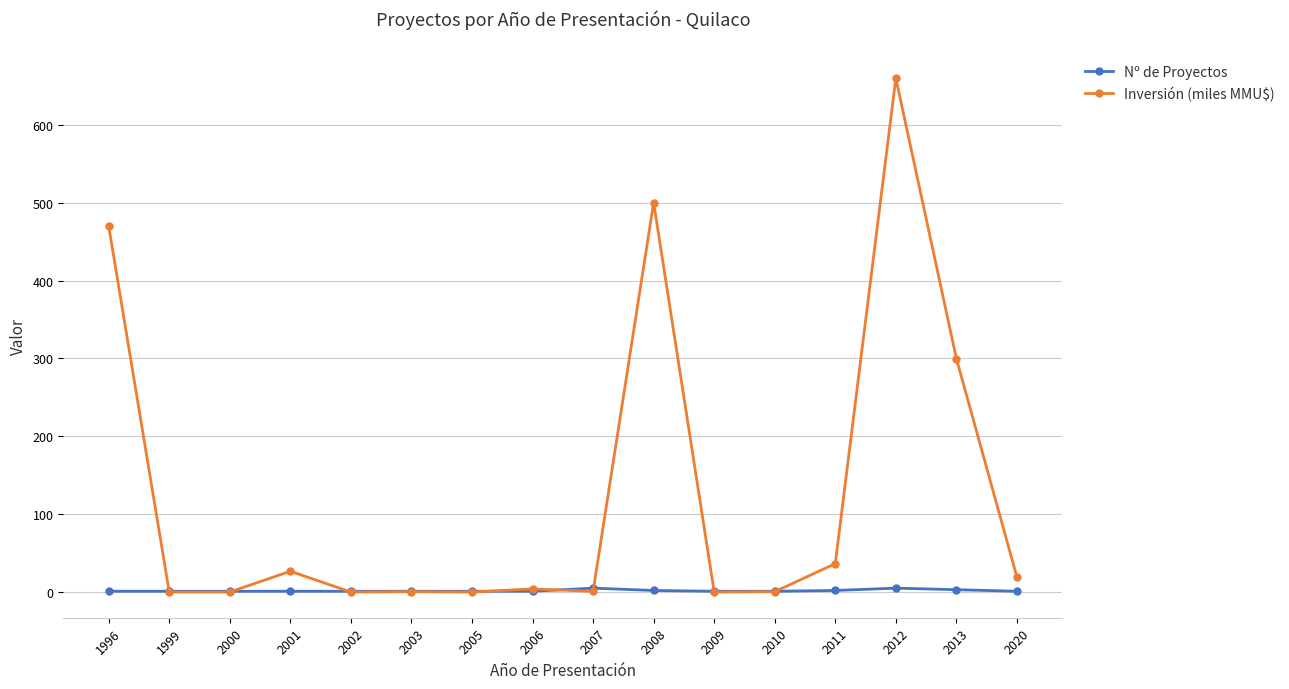

At which label does Inversión (miles MMU$) reach its peak?

2012